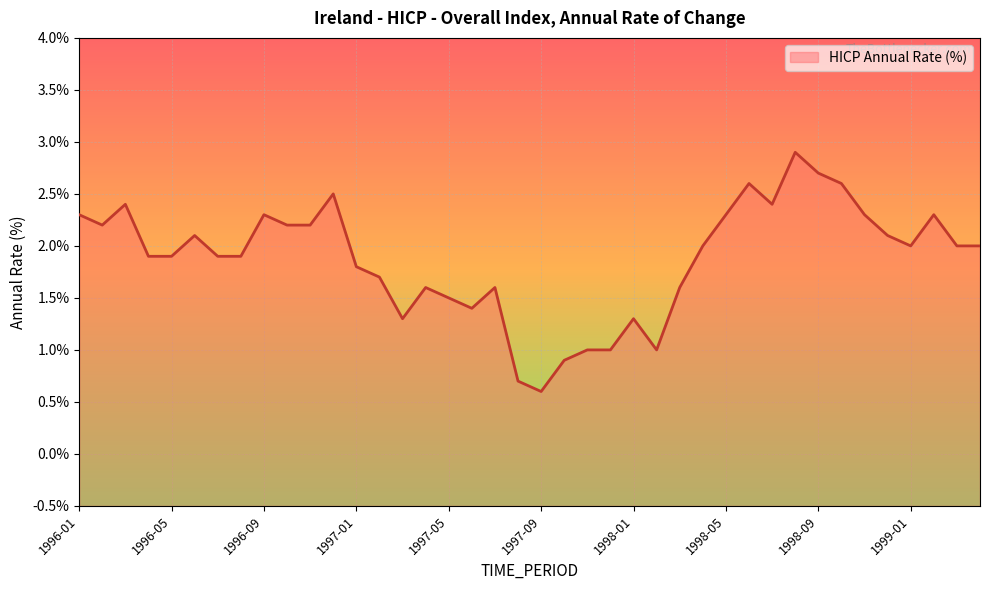

What is the change in value from 1996-08 to 1999-01?

+0.1